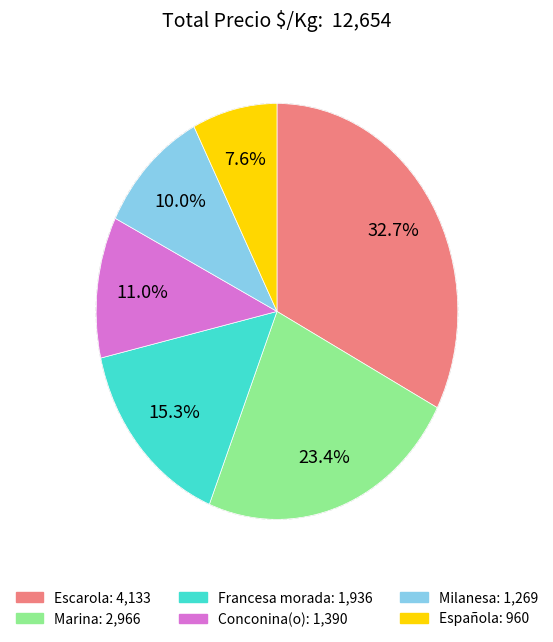

Count the number of slices in the pie.

6